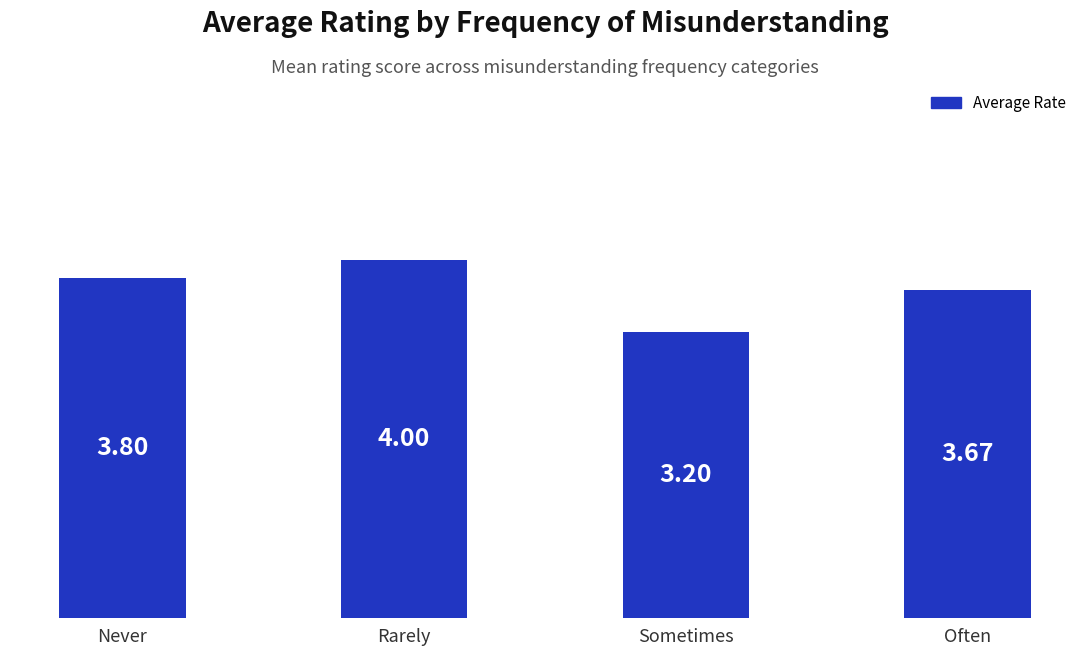

What is the smallest value displayed?

3.2